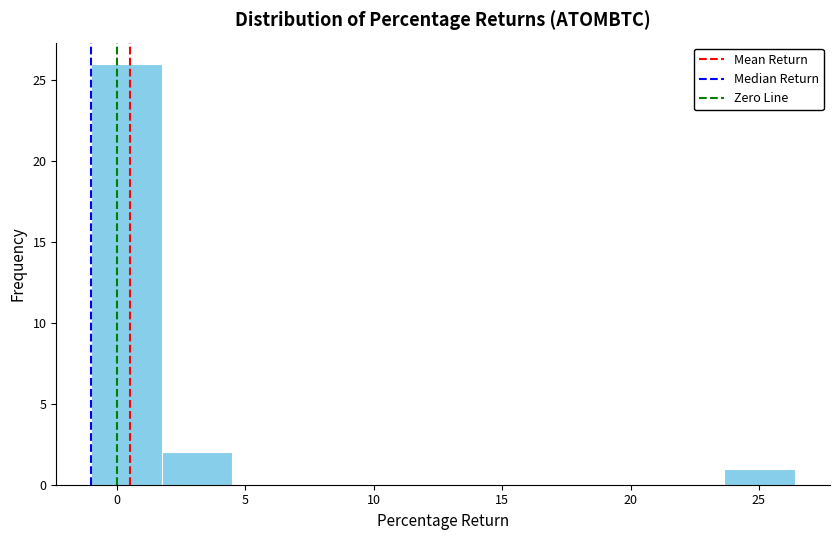

Which range on the x-axis has the tallest bar?

-1.0 to 1.5